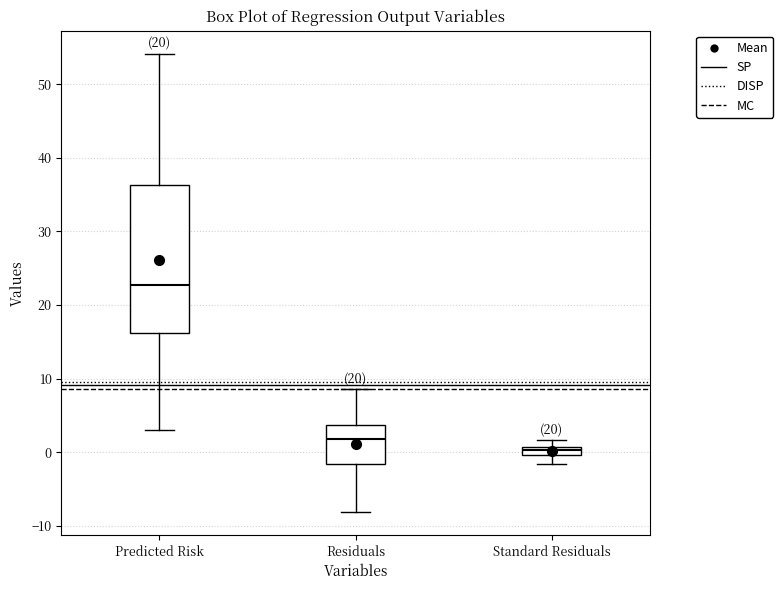

Which box has the highest median line?

Predicted Risk